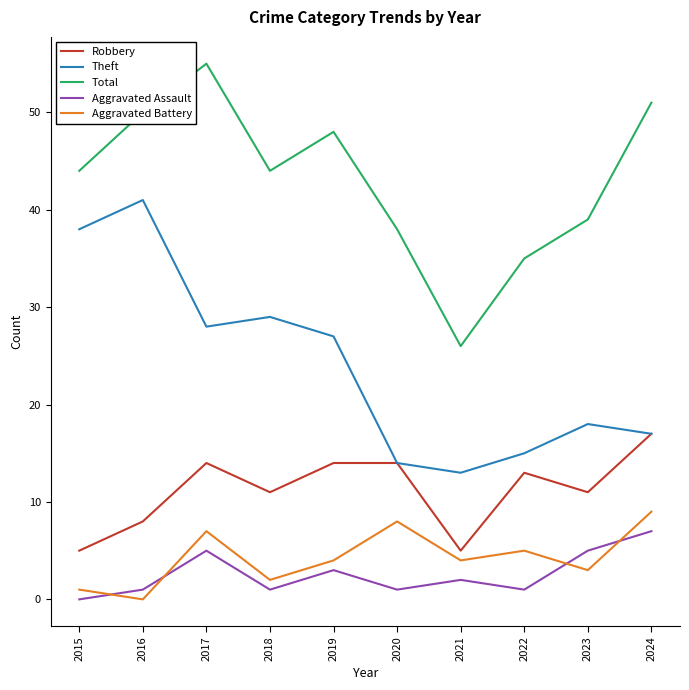

What is the difference between the maximum and minimum values in the Theft series?

28